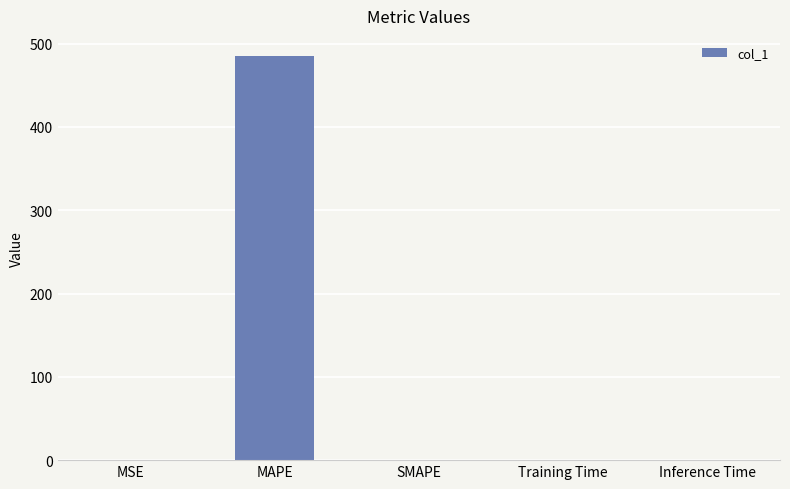

What is the sum of the values at MAPE and SMAPE?

485.0